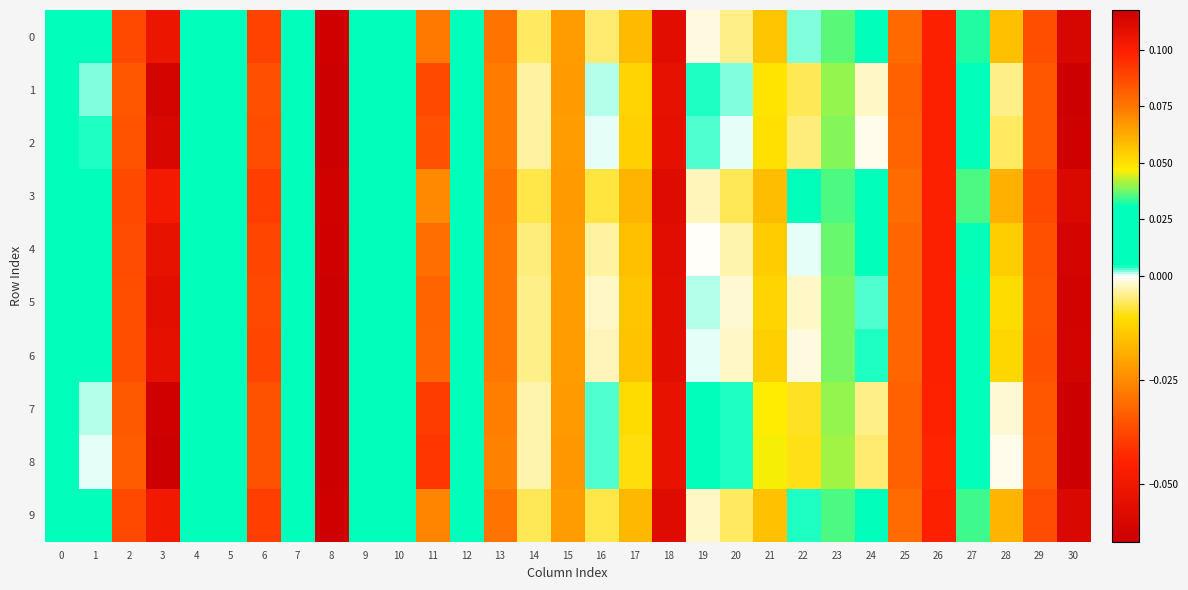

Reading right to left, extract all data points from this chart.

0: 30=-0.1	29=-0.0	28=-0.0	27=0.0	26=-0.0	25=-0.0	24=0.0	23=0.0	22=0.0	21=0.1	20=-0.0	19=-0.0	18=-0.1	17=-0.0	16=-0.0	15=-0.0	14=-0.0	13=-0.0	12=0.0	11=-0.0	10=0.0	9=0.0	8=-0.1	7=0.0	6=0.1	5=0.0	4=0.0	3=0.1	2=-0.0	1=0.0	0=0.0
1: 30=-0.1	29=-0.0	28=-0.0	27=0.0	26=-0.0	25=-0.0	24=-0.0	23=0.0	22=-0.0	21=0.0	20=0.0	19=0.0	18=-0.1	17=-0.0	16=0.0	15=-0.0	14=-0.0	13=-0.0	12=0.0	11=-0.0	10=0.0	9=0.0	8=-0.1	7=0.0	6=0.1	5=0.0	4=0.0	3=0.1	2=-0.0	1=0.0	0=0.0
2: 30=-0.1	29=-0.0	28=-0.0	27=0.0	26=-0.0	25=-0.0	24=-0.0	23=0.0	22=-0.0	21=0.1	20=0.0	19=0.0	18=-0.1	17=-0.0	16=0.0	15=-0.0	14=-0.0	13=-0.0	12=0.0	11=-0.0	10=0.0	9=0.0	8=-0.1	7=0.0	6=0.1	5=0.0	4=0.0	3=0.1	2=-0.0	1=0.0	0=0.0
3: 30=-0.1	29=-0.0	28=-0.0	27=0.0	26=-0.0	25=-0.0	24=0.0	23=0.0	22=0.0	21=0.1	20=-0.0	19=-0.0	18=-0.1	17=-0.0	16=-0.0	15=-0.0	14=-0.0	13=-0.0	12=0.0	11=-0.0	10=0.0	9=0.0	8=-0.1	7=0.0	6=0.1	5=0.0	4=0.0	3=0.1	2=-0.0	1=0.0	0=0.0
4: 30=-0.1	29=-0.0	28=-0.0	27=0.0	26=-0.0	25=-0.0	24=0.0	23=0.0	22=0.0	21=0.1	20=-0.0	19=-0.0	18=-0.1	17=-0.0	16=-0.0	15=-0.0	14=-0.0	13=-0.0	12=0.0	11=-0.0	10=0.0	9=0.0	8=-0.1	7=0.0	6=0.1	5=0.0	4=0.0	3=0.1	2=-0.0	1=0.0	0=0.0
5: 30=-0.1	29=-0.0	28=-0.0	27=0.0	26=-0.0	25=-0.0	24=0.0	23=0.0	22=-0.0	21=0.1	20=-0.0	19=0.0	18=-0.1	17=-0.0	16=-0.0	15=-0.0	14=-0.0	13=-0.0	12=0.0	11=-0.0	10=0.0	9=0.0	8=-0.1	7=0.0	6=0.1	5=0.0	4=0.0	3=0.1	2=-0.0	1=0.0	0=0.0
6: 30=-0.1	29=-0.0	28=-0.0	27=0.0	26=-0.0	25=-0.0	24=0.0	23=0.0	22=-0.0	21=0.1	20=-0.0	19=0.0	18=-0.1	17=-0.0	16=-0.0	15=-0.0	14=-0.0	13=-0.0	12=0.0	11=-0.0	10=0.0	9=0.0	8=-0.1	7=0.0	6=0.1	5=0.0	4=0.0	3=0.1	2=-0.0	1=0.0	0=0.0
7: 30=-0.1	29=-0.0	28=-0.0	27=0.0	26=-0.0	25=-0.0	24=-0.0	23=0.0	22=-0.0	21=0.0	20=0.0	19=0.0	18=-0.1	17=-0.0	16=0.0	15=-0.0	14=-0.0	13=-0.0	12=0.0	11=-0.0	10=0.0	9=0.0	8=-0.1	7=0.0	6=0.1	5=0.0	4=0.0	3=0.1	2=-0.0	1=0.0	0=0.0
8: 30=-0.1	29=-0.0	28=-0.0	27=0.0	26=-0.0	25=-0.0	24=-0.0	23=0.0	22=-0.0	21=0.0	20=0.0	19=0.0	18=-0.1	17=-0.0	16=0.0	15=-0.0	14=-0.0	13=-0.0	12=0.0	11=-0.0	10=0.0	9=0.0	8=-0.1	7=0.0	6=0.1	5=0.0	4=0.0	3=0.1	2=-0.0	1=0.0	0=0.0
9: 30=-0.1	29=-0.0	28=-0.0	27=0.0	26=-0.0	25=-0.0	24=0.0	23=0.0	22=0.0	21=0.1	20=-0.0	19=-0.0	18=-0.1	17=-0.0	16=-0.0	15=-0.0	14=-0.0	13=-0.0	12=0.0	11=-0.0	10=0.0	9=0.0	8=-0.1	7=0.0	6=0.1	5=0.0	4=0.0	3=0.1	2=-0.0	1=0.0	0=0.0